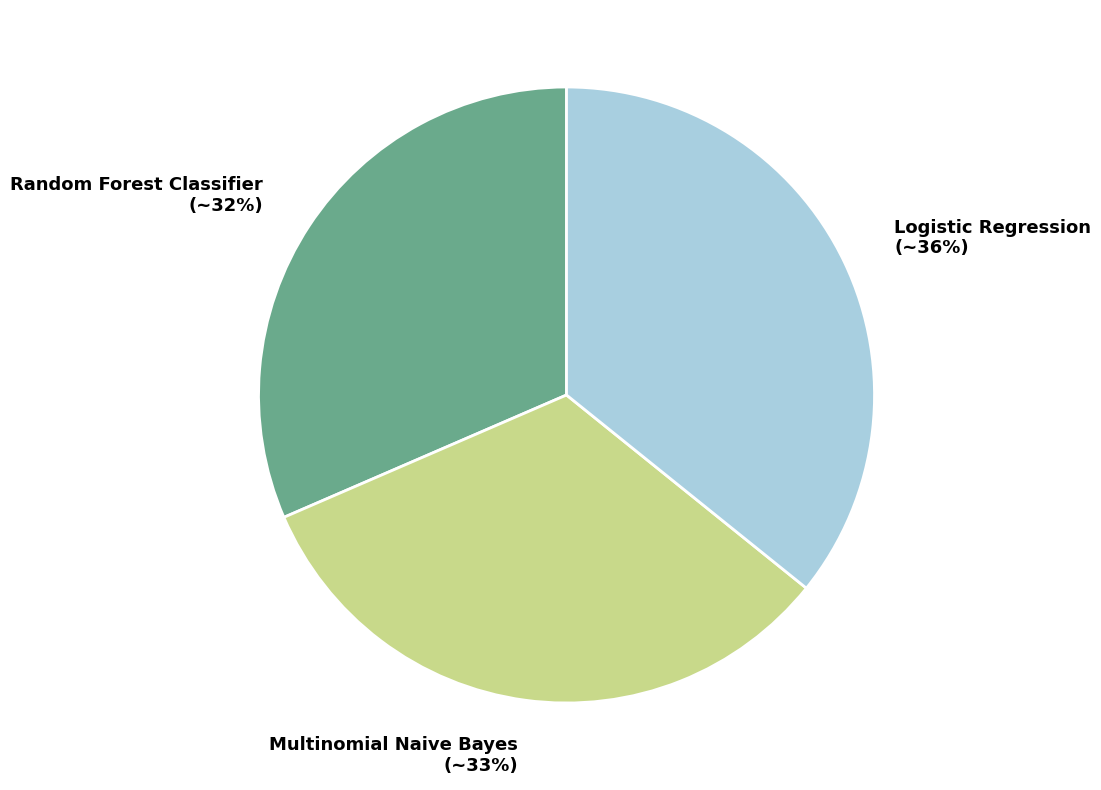

Is there a majority slice in this chart?

No